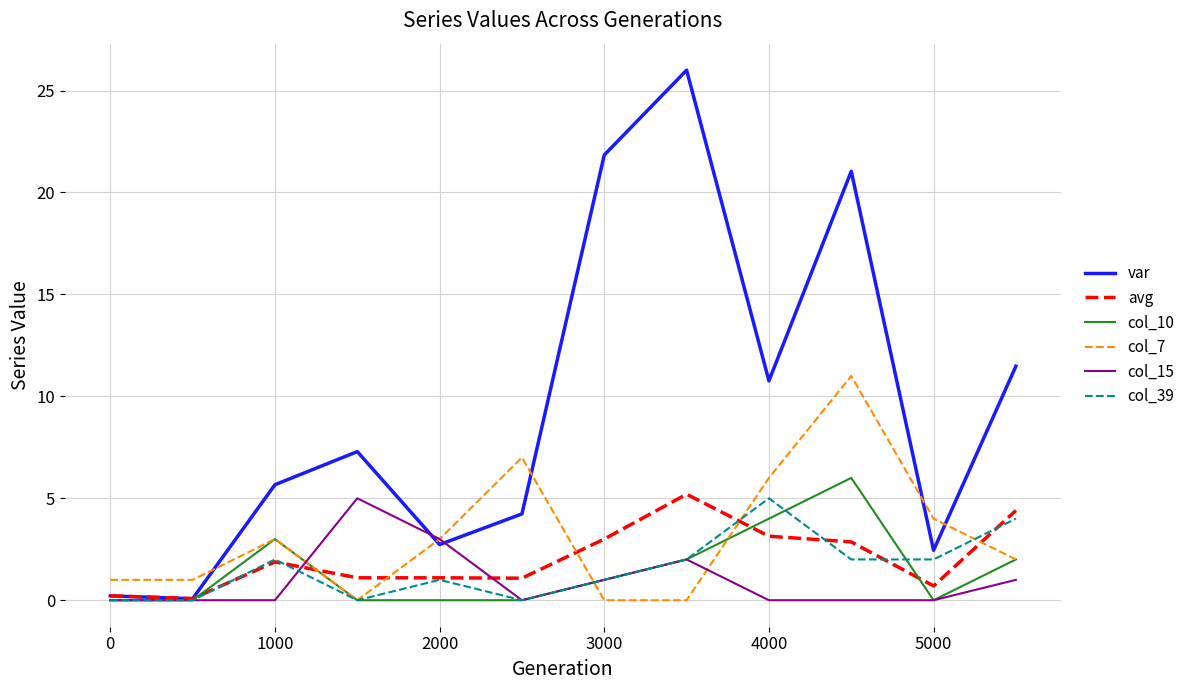

Which series has the largest range (max minus min)?

var